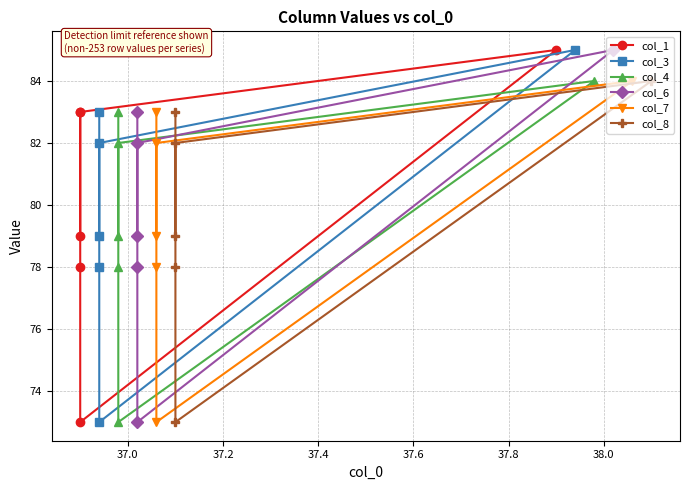

What is the value of the col_1 point at the 6th from the left?

79